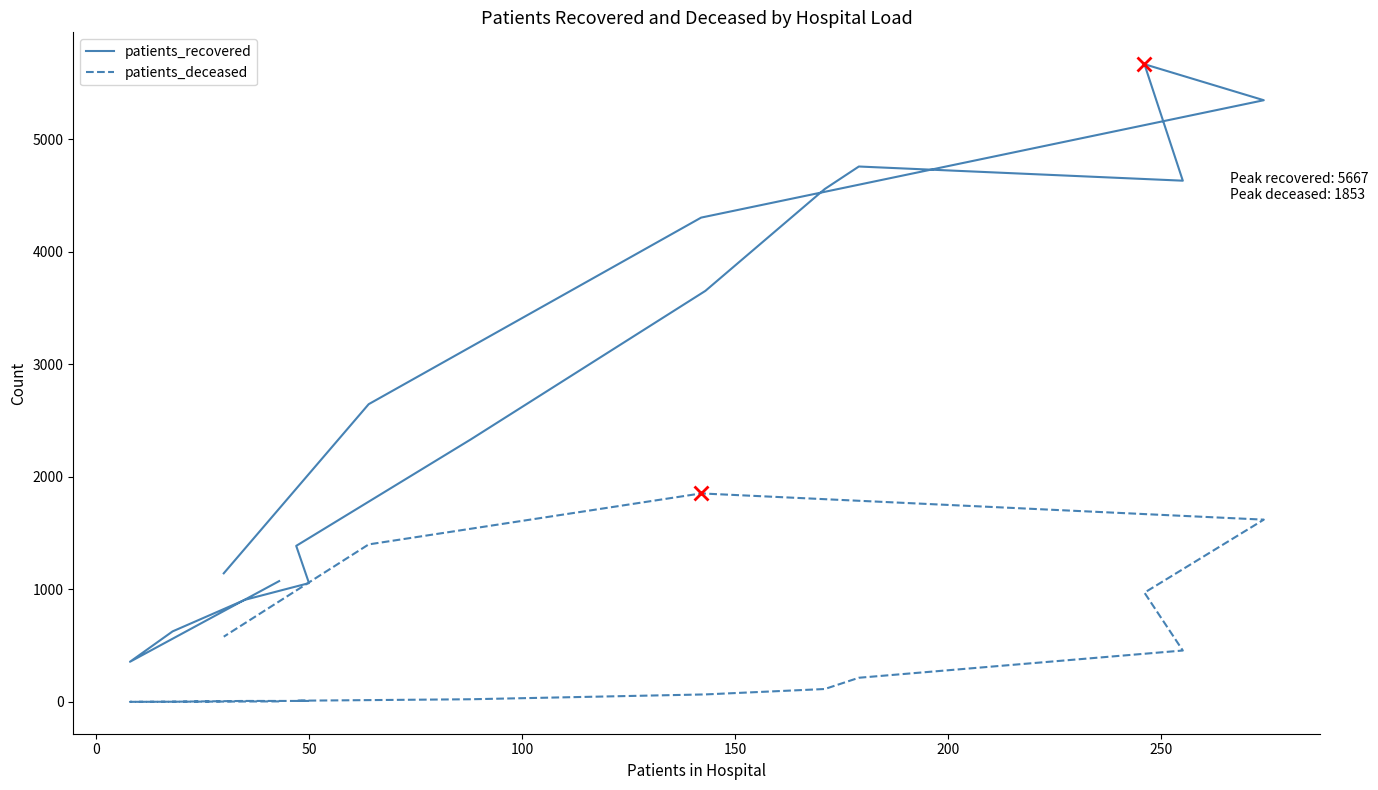

True or false: patients_recovered and patients_deceased intersect in this chart.

False